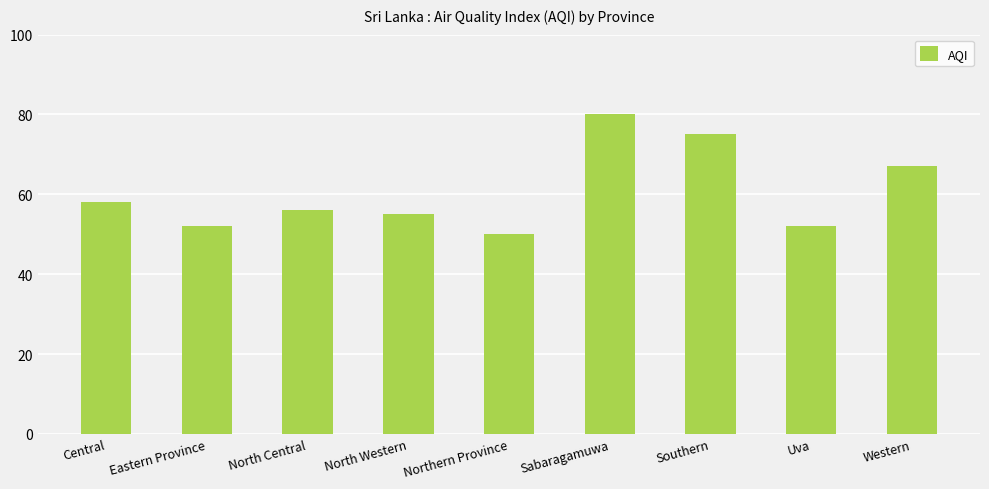

What is the approximate value at Sabaragamuwa, to the nearest 10?

80